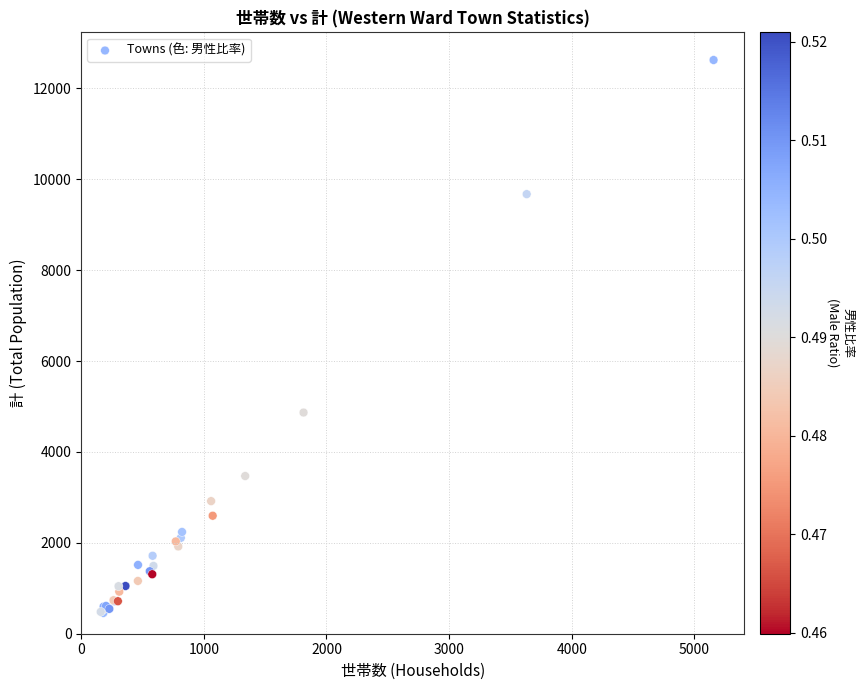

What Y value in the scatter plot is closest to 6540?

4867